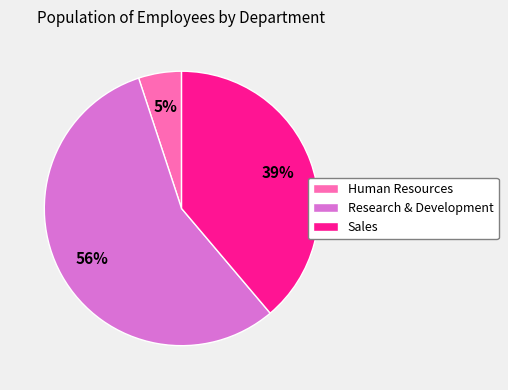

Count the number of slices in the pie.

3